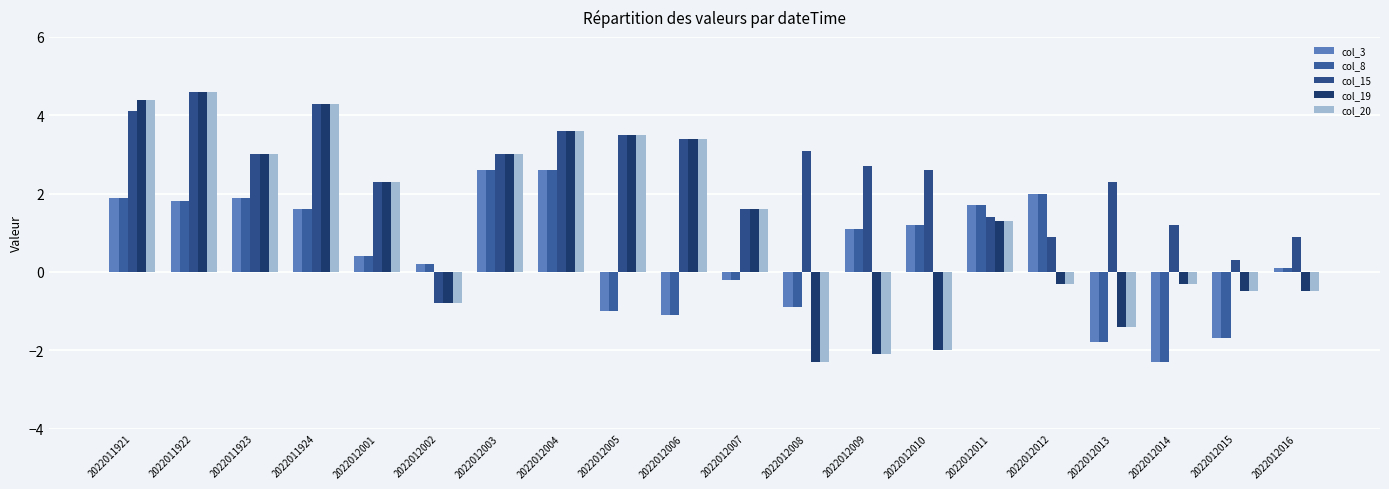

Is it true that col_20 equals 3.7 at 2022012001?

False